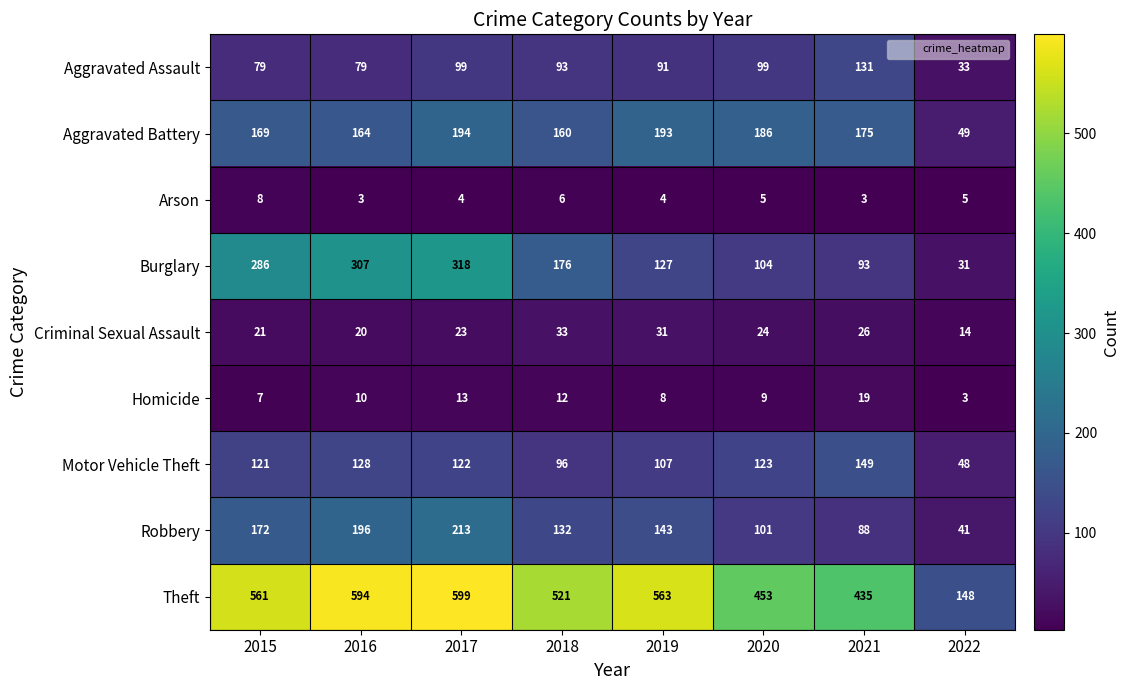

At which label does Aggravated Battery first exceed 175?

2017